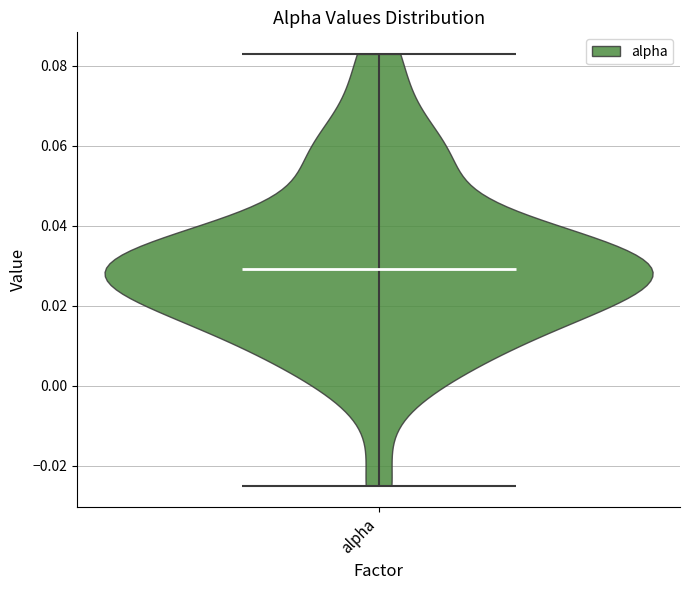

Read this violin plot against the y-axis: where its median line is, and the lowest and highest points the violin reaches. The values are not printed on the chart, so give them approximately, as read against the axis.

median line 0.030, lowest point -0.024, highest point 0.082